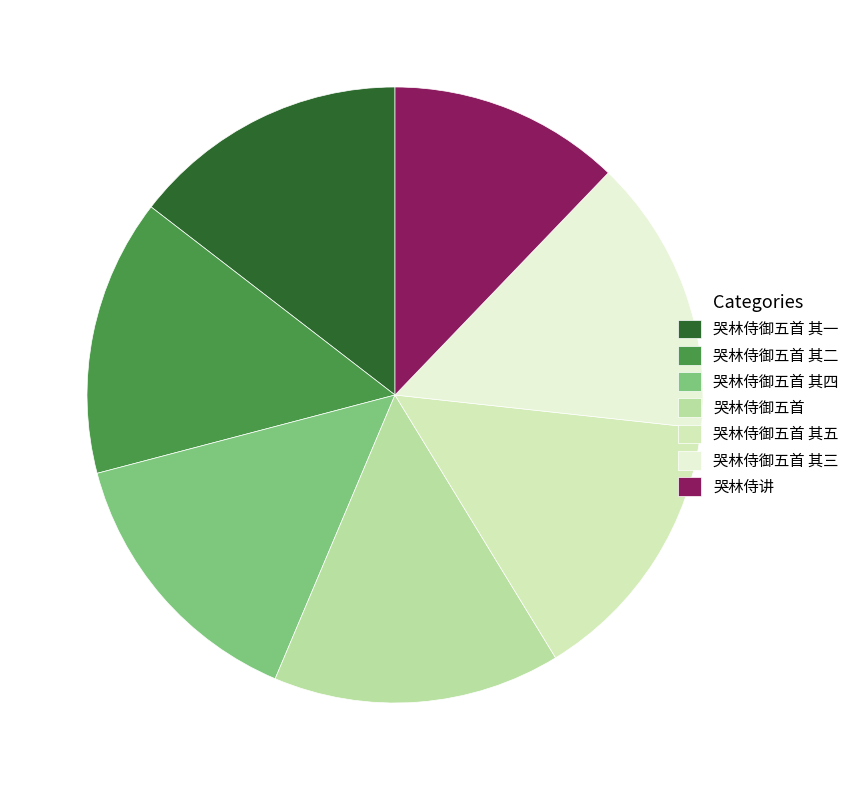

Rank the categories by value from highest to lowest.

哭林侍御五首, 哭林侍御五首 其五, 哭林侍御五首 其四, 哭林侍御五首 其三, 哭林侍御五首 其二, 哭林侍御五首 其一, 哭林侍讲